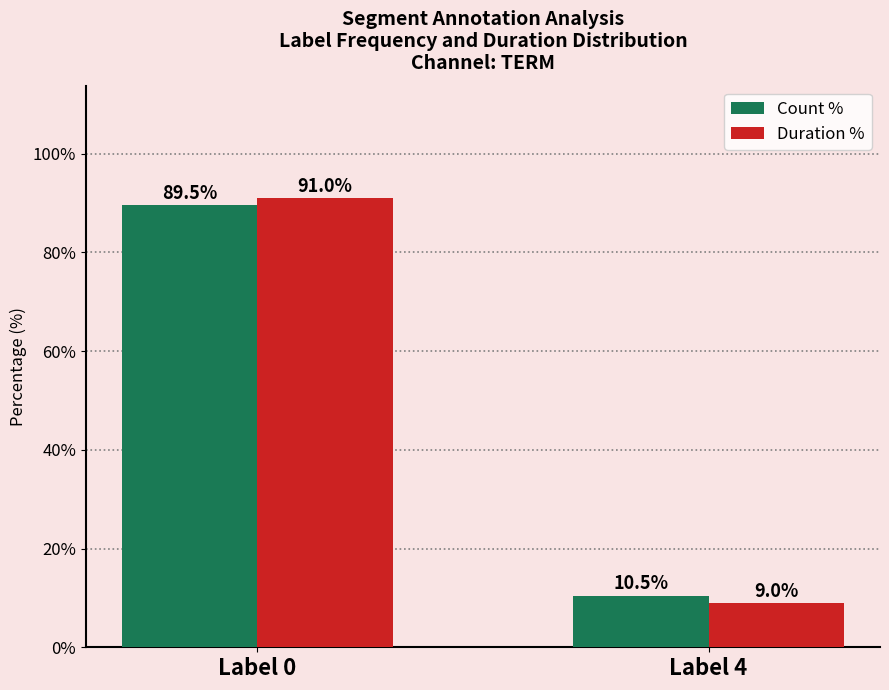

At which label does Count % reach its minimum?

Label 4